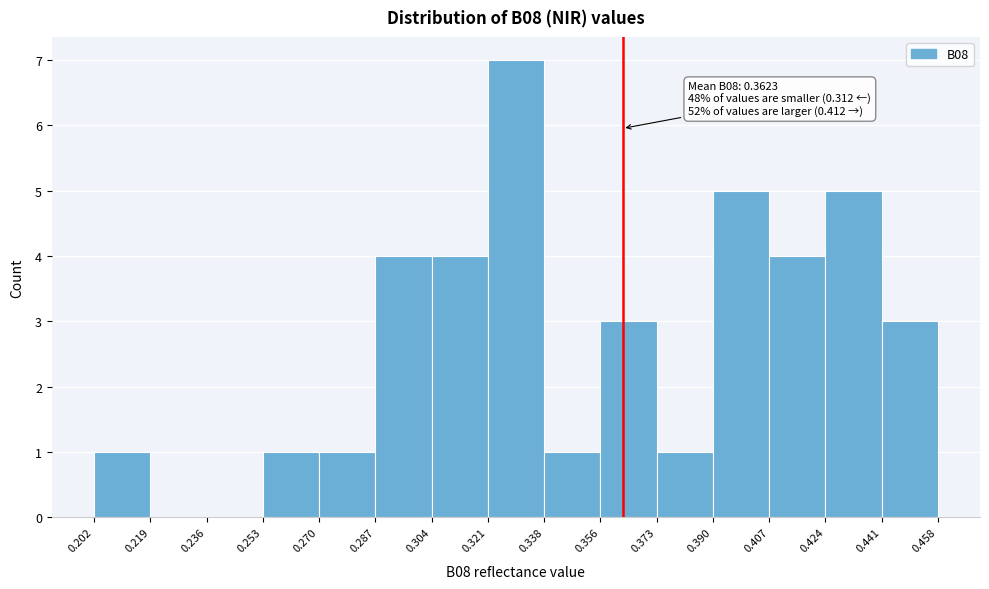

Over which range of the x-axis is the bar tallest?

0.321 to 0.338